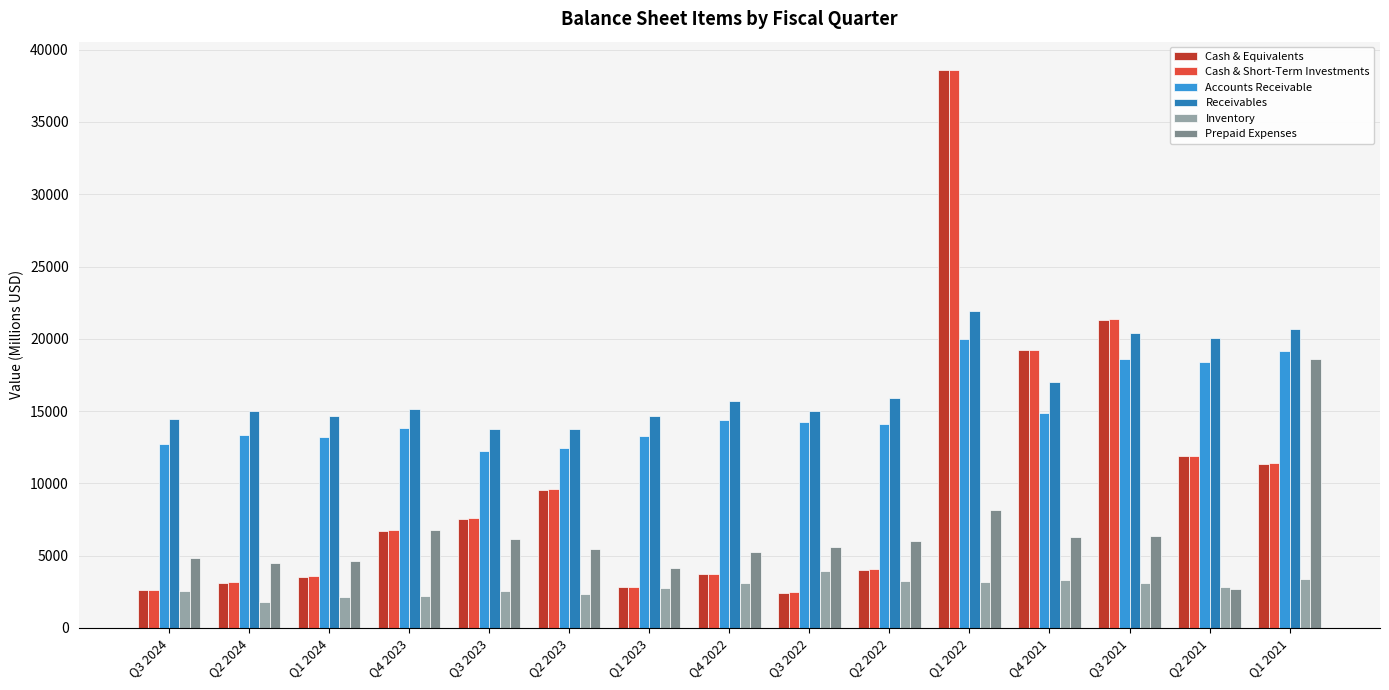

Which series has the largest total across all categories?

Receivables